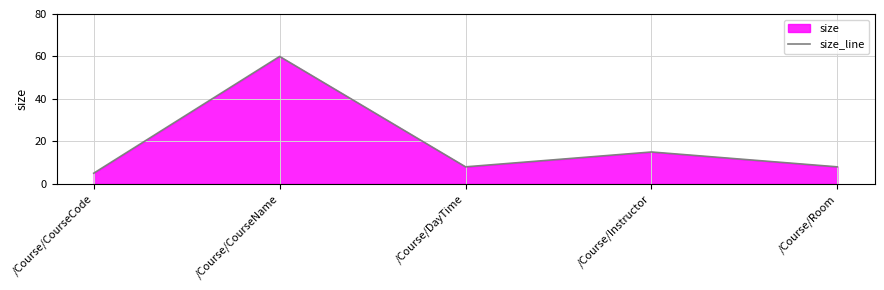

True or false: the data has more than 0 interior local peaks.

True